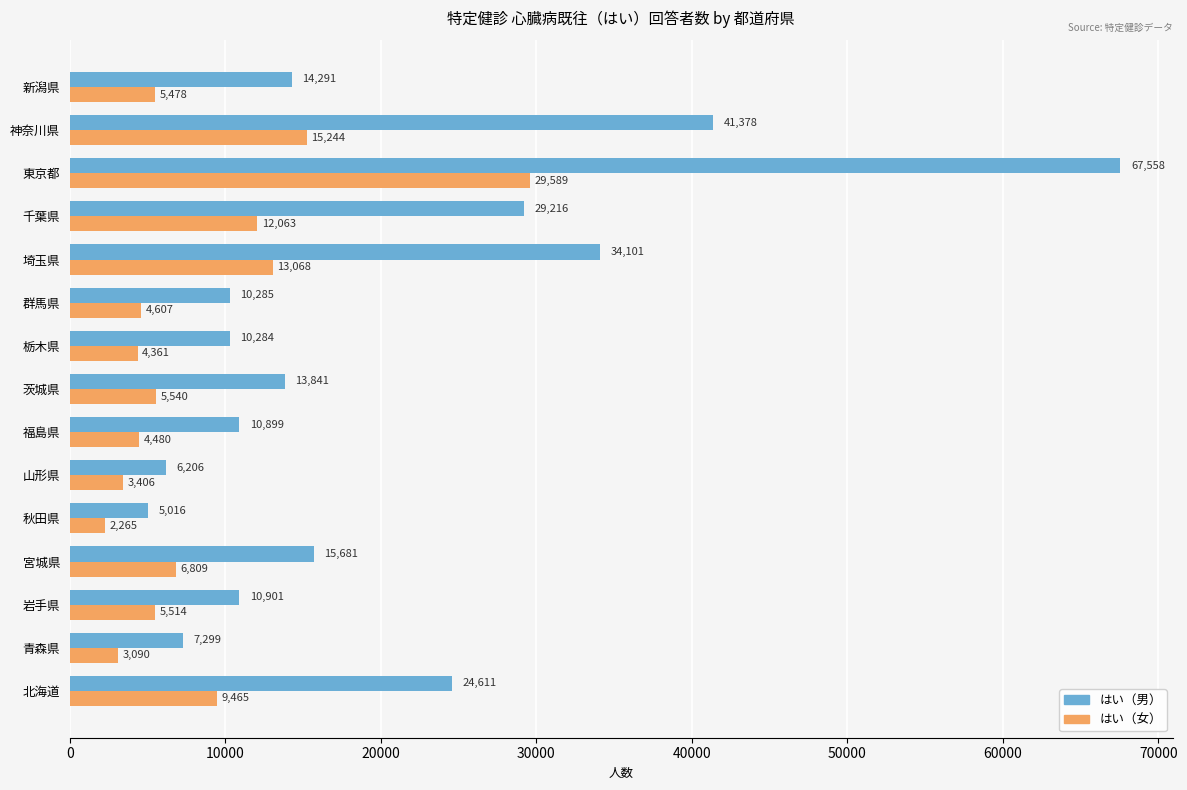

Is it true that はい（男） equals 67558 at 東京都?

True